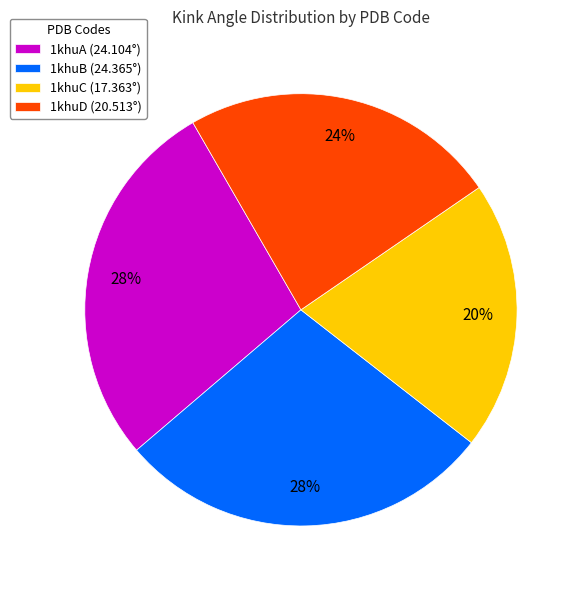

True or false: 1khuD accounts for 24% of the total.

True